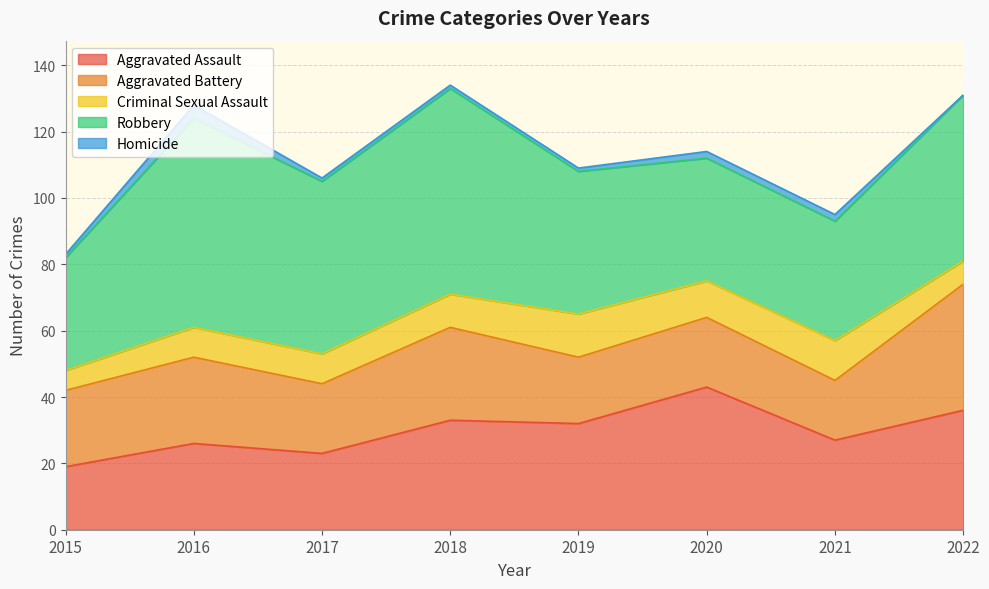

True or false: Aggravated Assault has more than 1 interior local peaks.

True